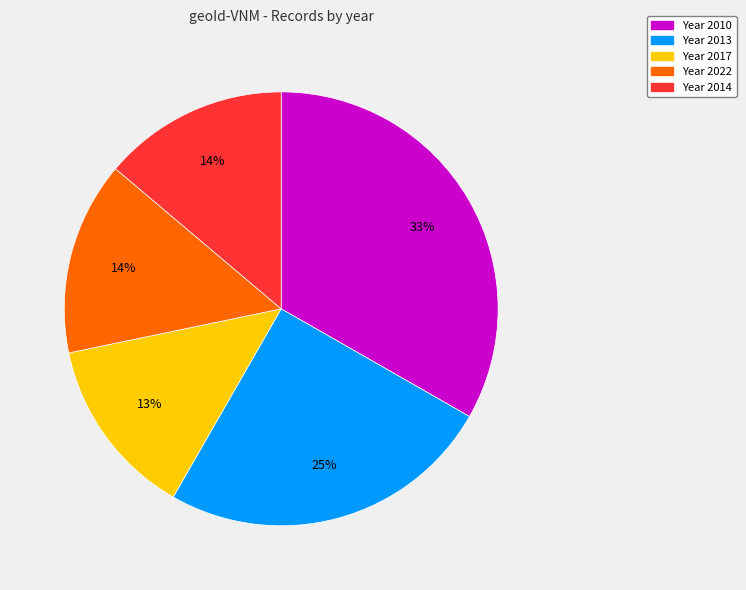

Does any single category account for the majority?

No